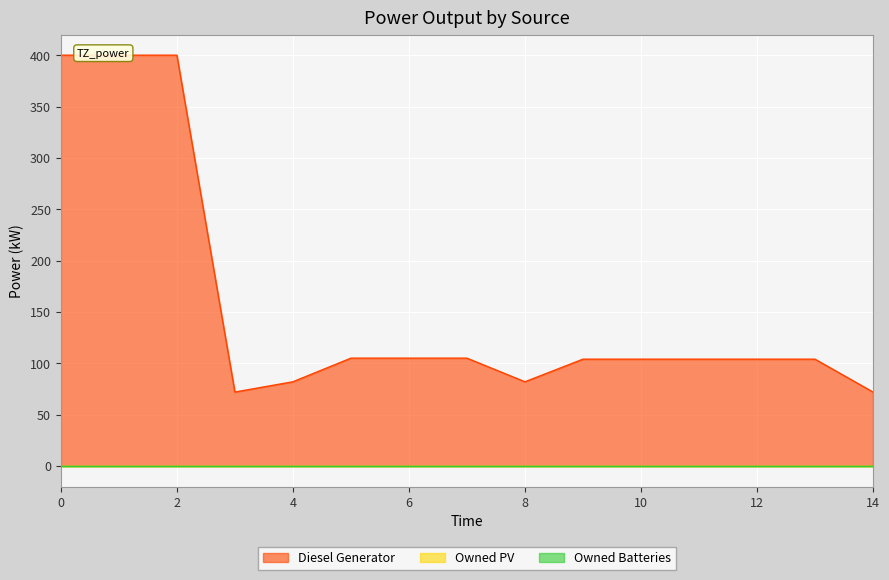

How many lines are shown in the chart?

3